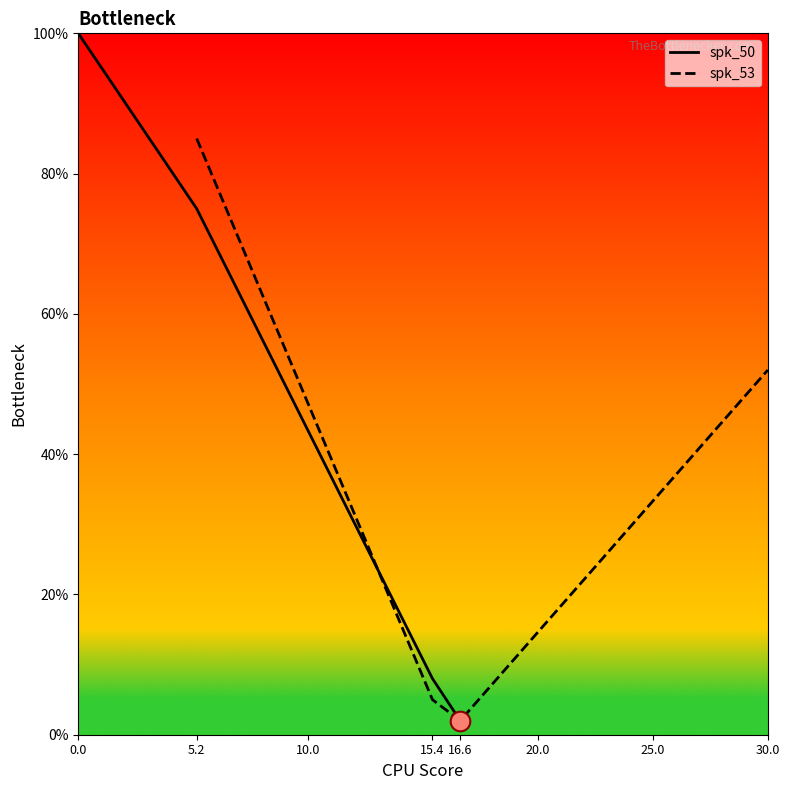

Which series has the largest total across all categories?

spk_50